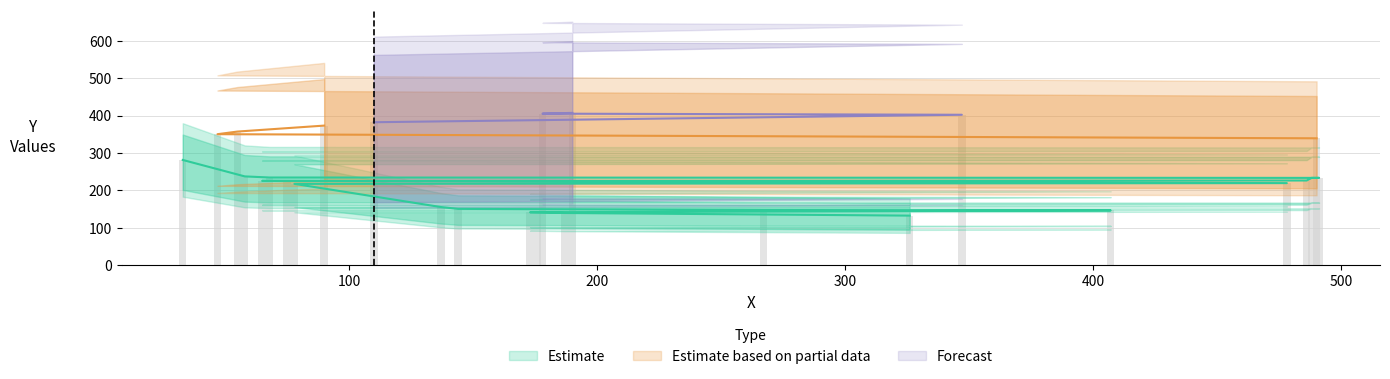

What is the difference between the maximum and minimum values?

275